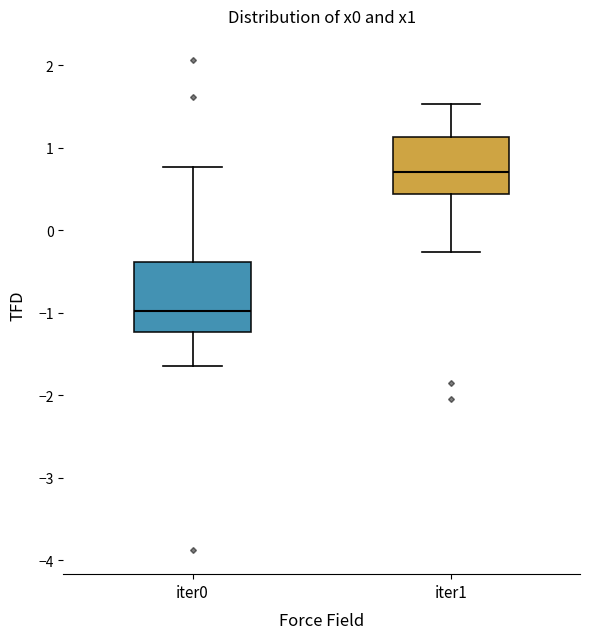

Which box's median line is the lowest?

iter0